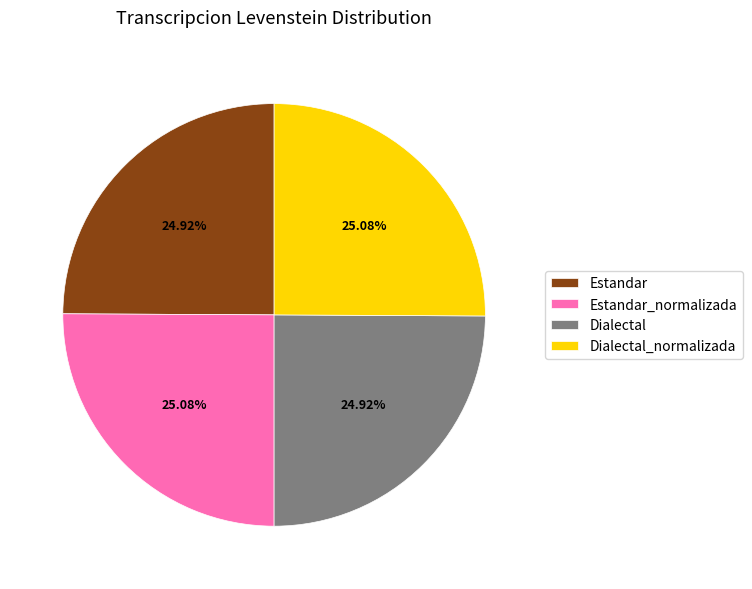

What is the ratio of the value at Estandar_normalizada to the value at Dialectal?

1.0